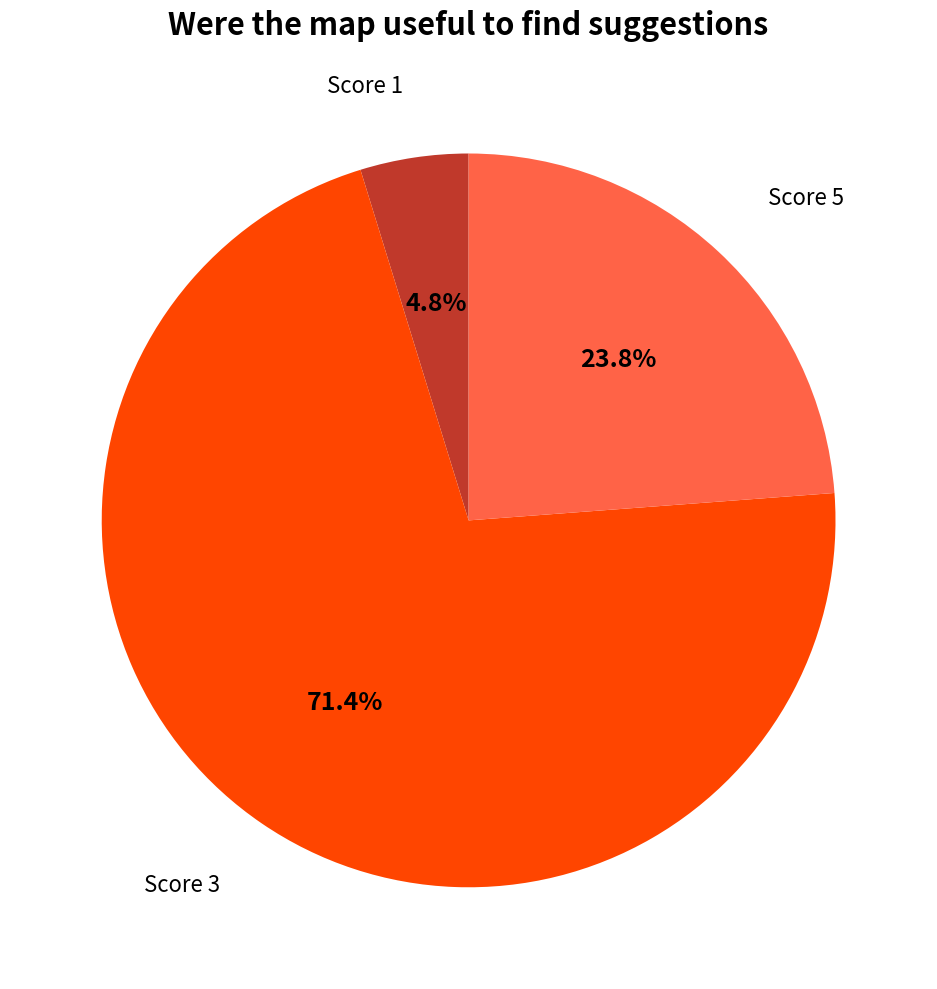

How many slices are in this pie chart?

3